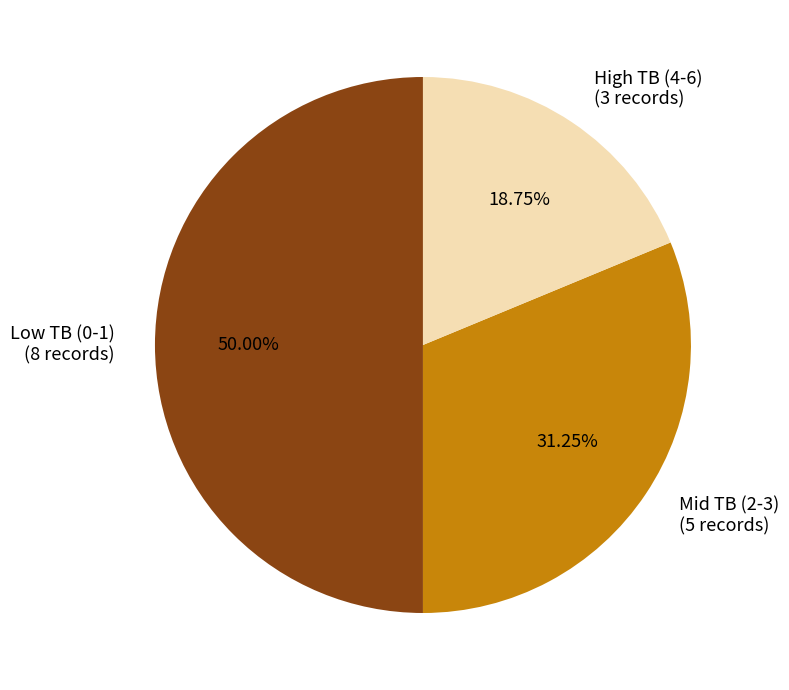

Which category has the biggest portion of the pie?

Low TB (0-1) (8 records)